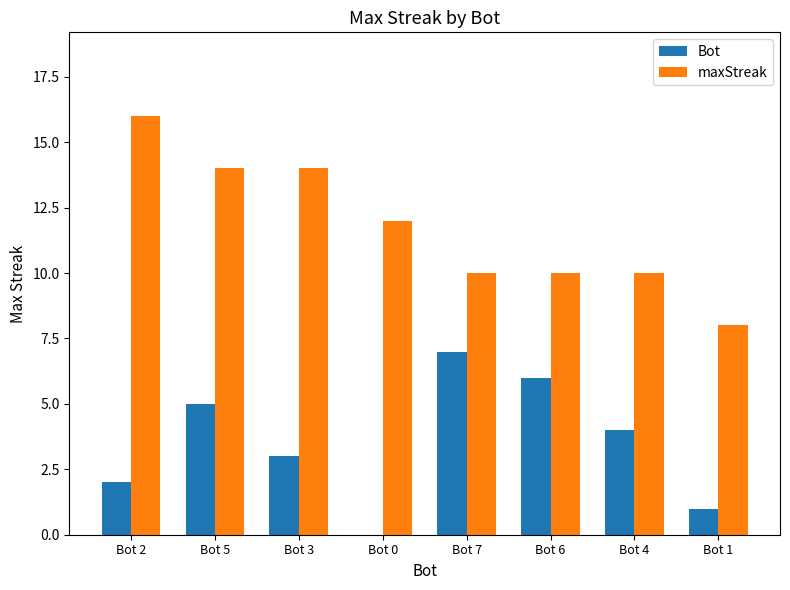

Reading left to right, list all the values displayed in this chart.

Bot: 2	5	3	0	7	6	4	1
maxStreak: 16	14	14	12	10	10	10	8